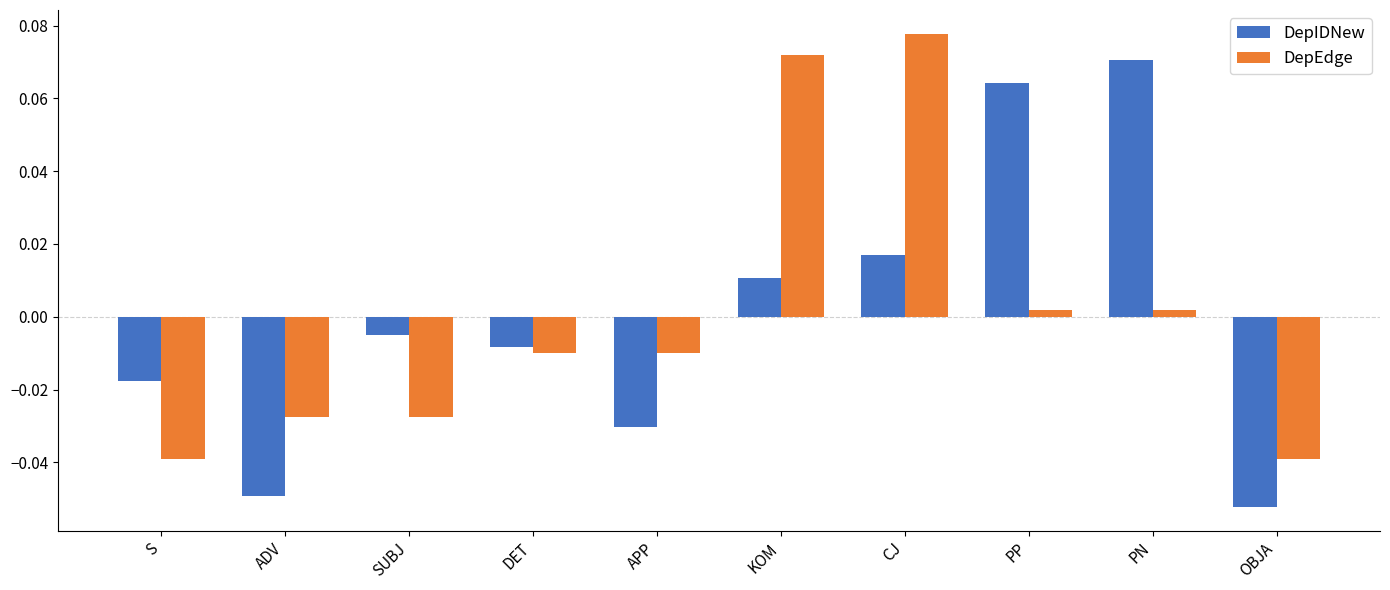

Which label corresponds to the largest value in the chart?

CJ